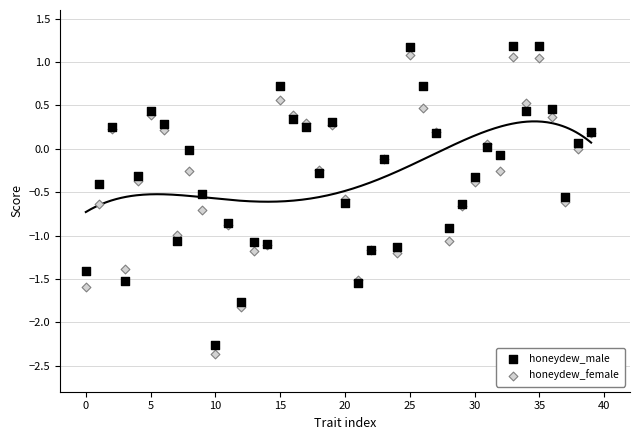

Which series contains the highest Y value?

honeydew_male